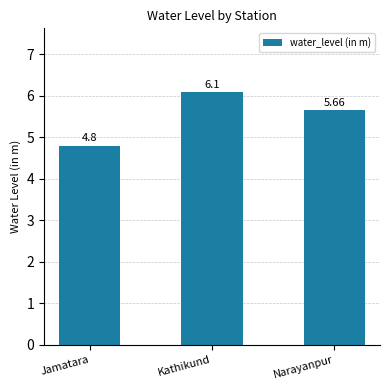

What is the average value?

5.5